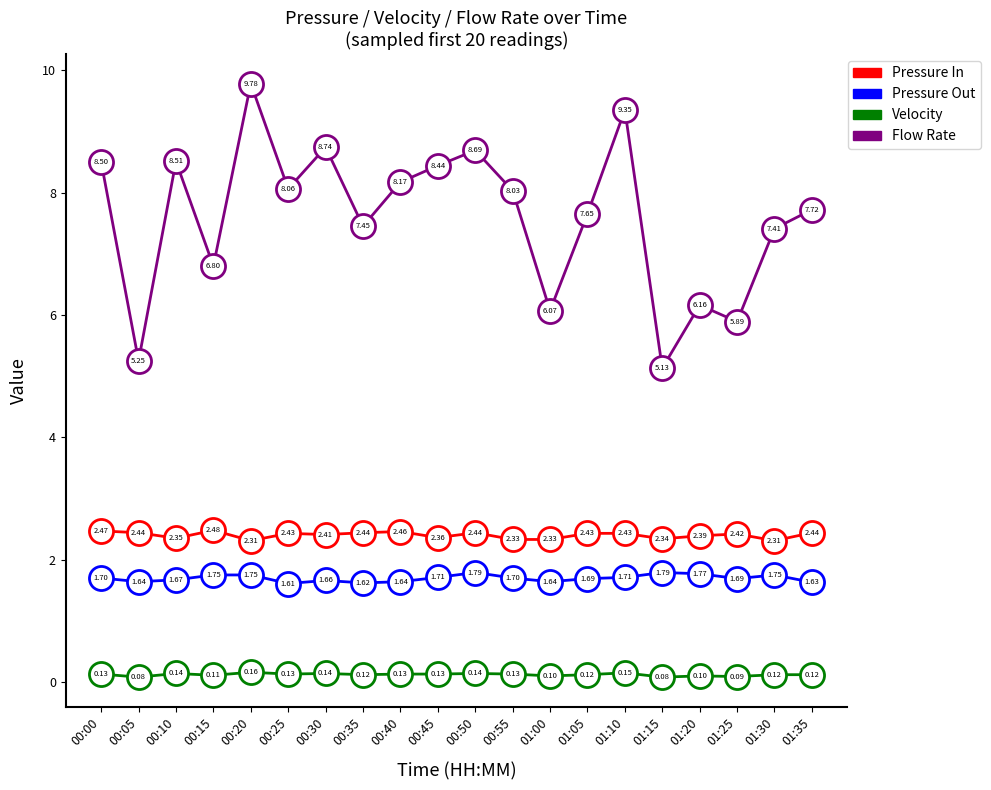

Which series has the widest spread of values?

Flow Rate